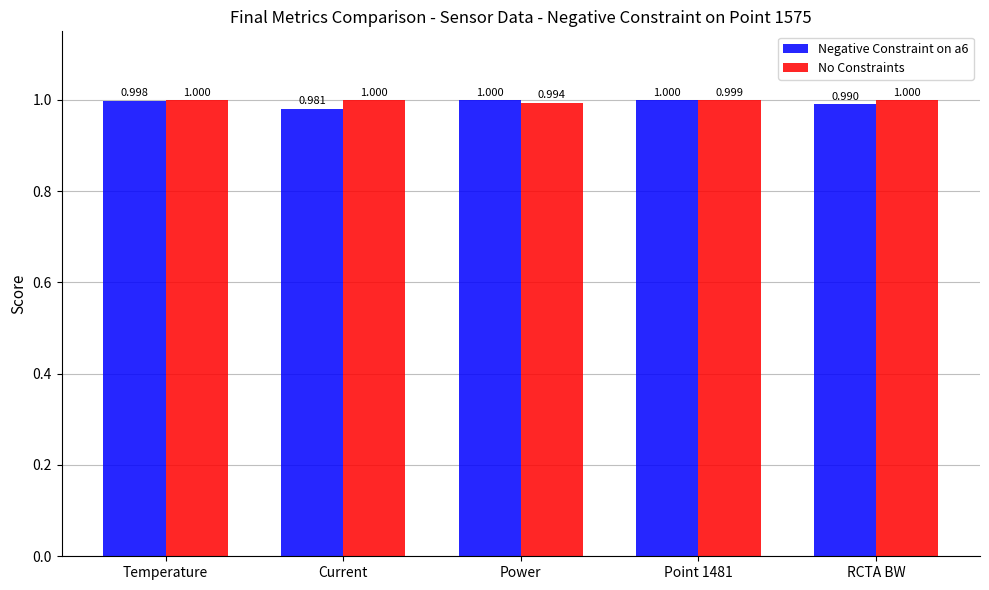

Which label corresponds to the smallest value in the chart?

Current